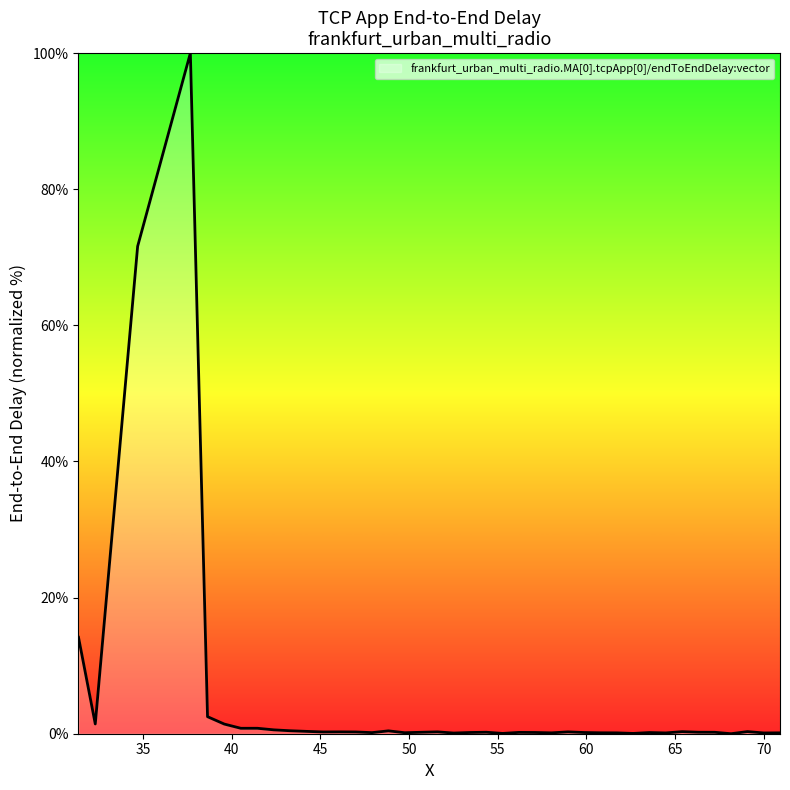

What is the greatest value displayed?

100.0